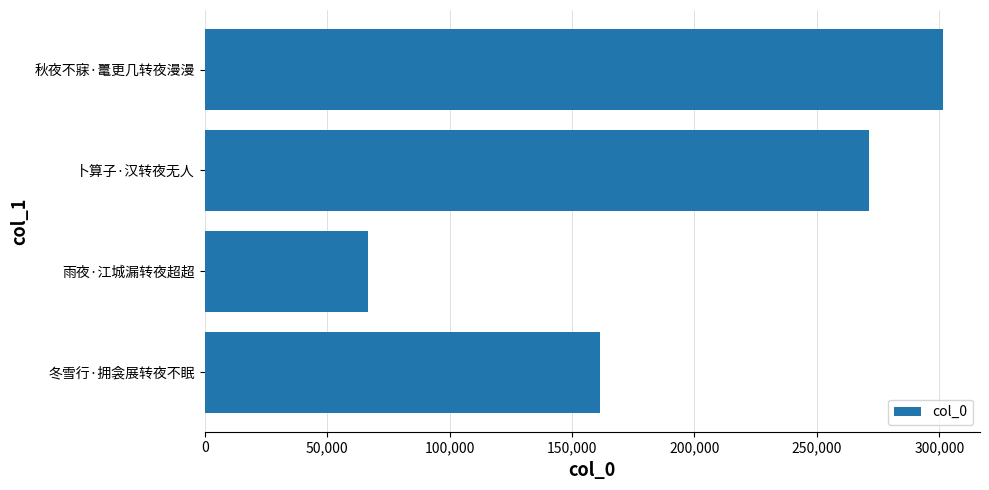

What is the change in value from 雨夜·江城漏转夜超超 to 卜算子·汉转夜无人?

+204345